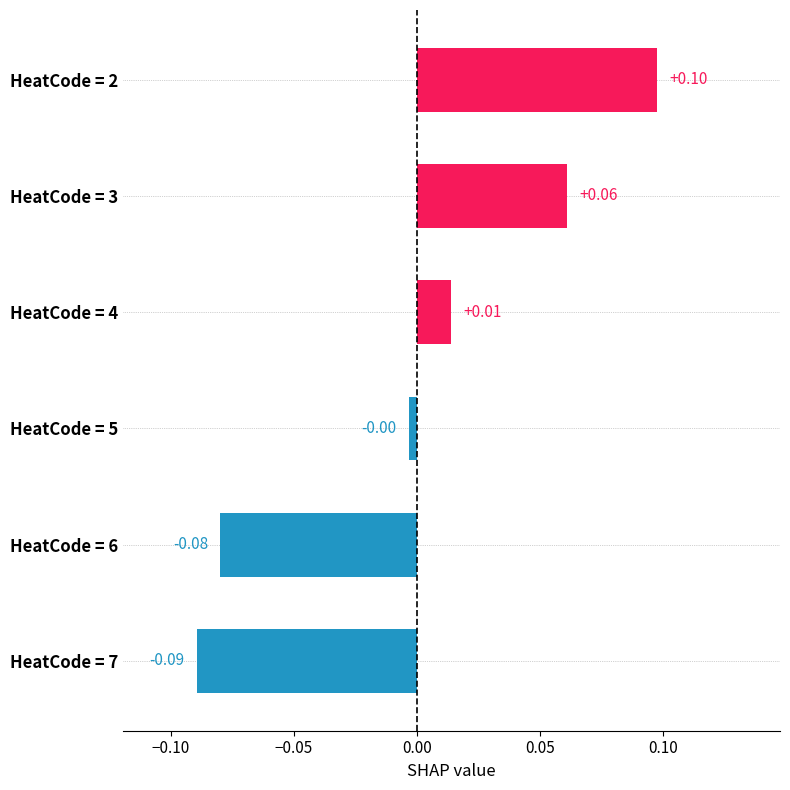

List the labels in order of value, largest first.

HeatCode = 2, HeatCode = 3, HeatCode = 4, HeatCode = 5, HeatCode = 6, HeatCode = 7